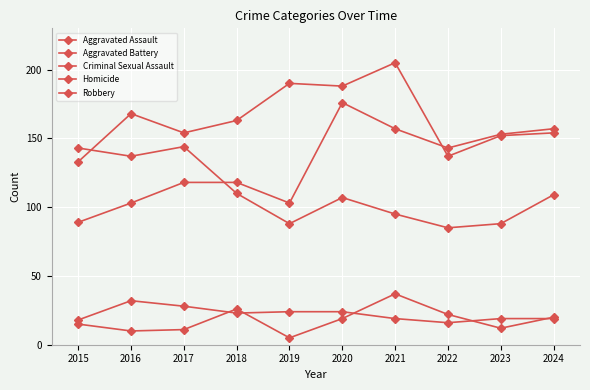

How many data points does each series have?

10